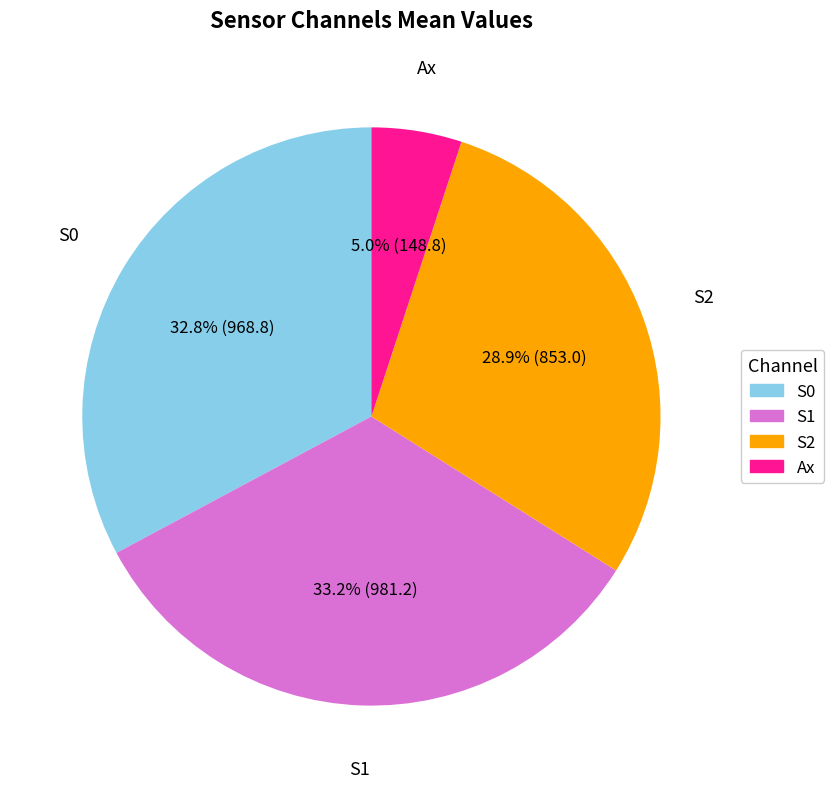

Does any single category account for the majority?

No